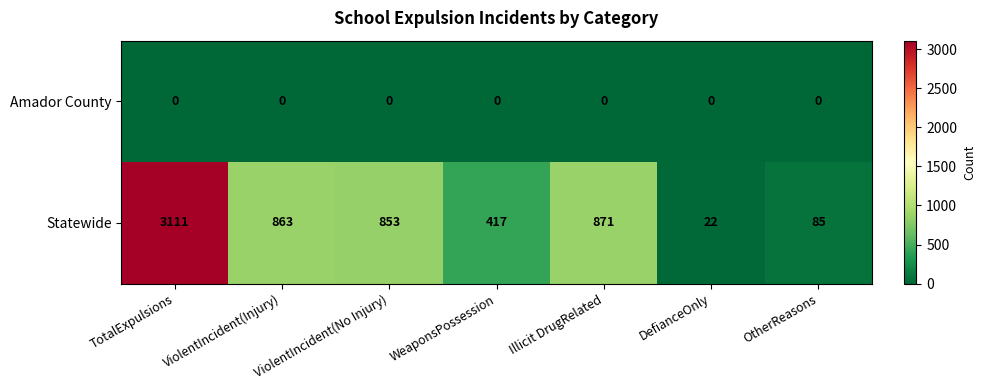

Between TotalExpulsions and Illicit DrugRelated, which series saw the biggest shift?

Statewide